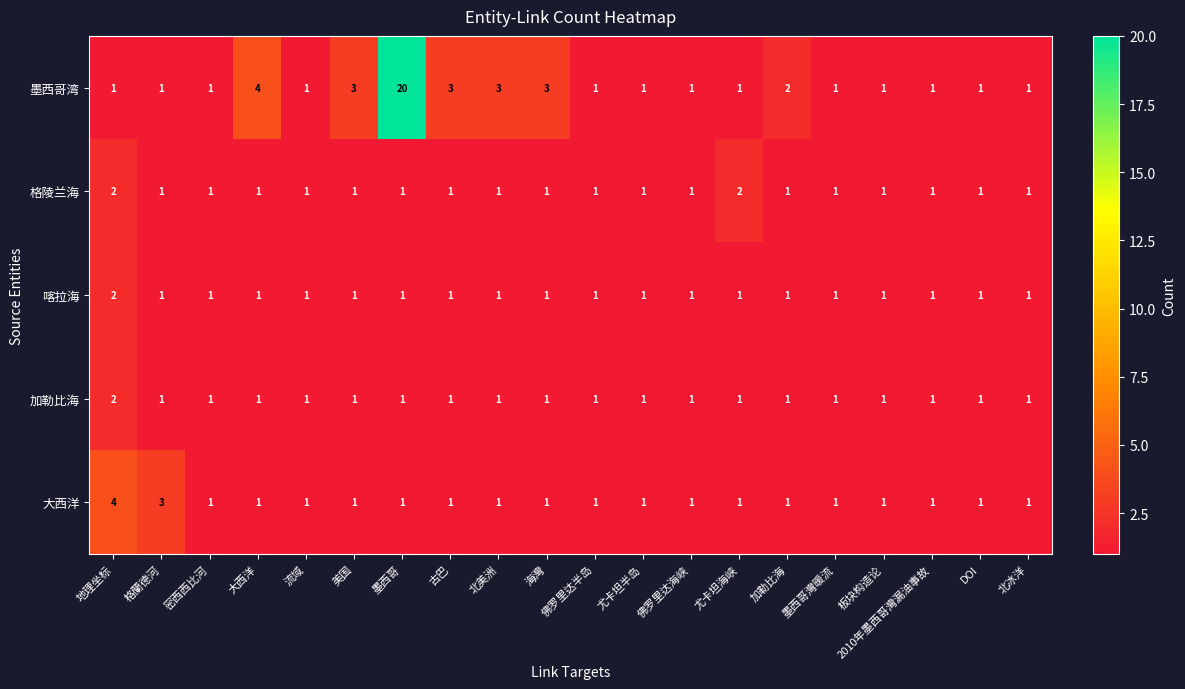

True or false: 大西洋 has a value of 1 at 加勒比海.

True